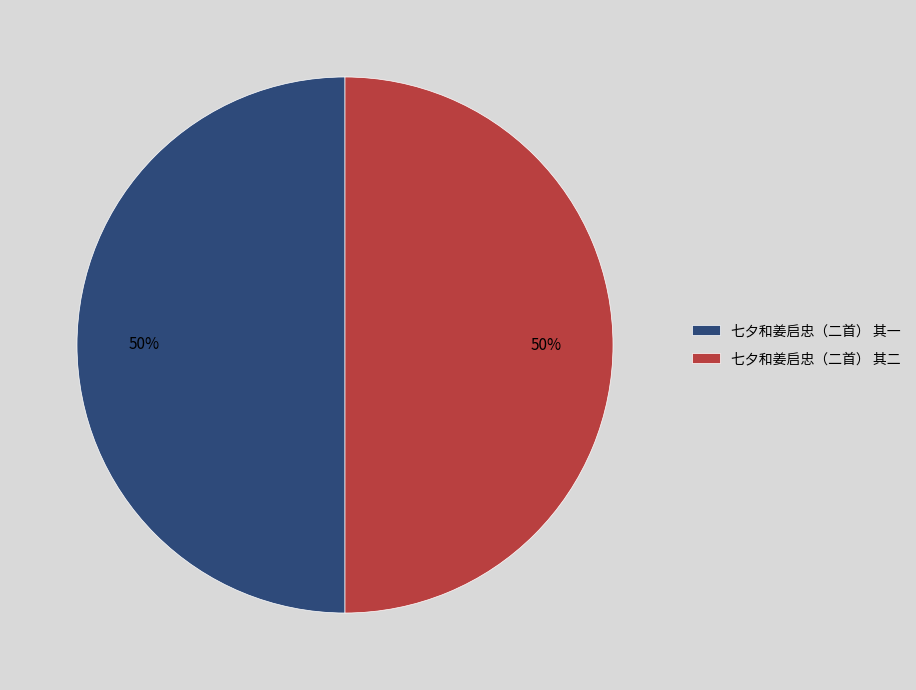

What is the ratio of the value at 七夕和姜启忠（二首） 其一 to the value at 七夕和姜启忠（二首） 其二?

1.0